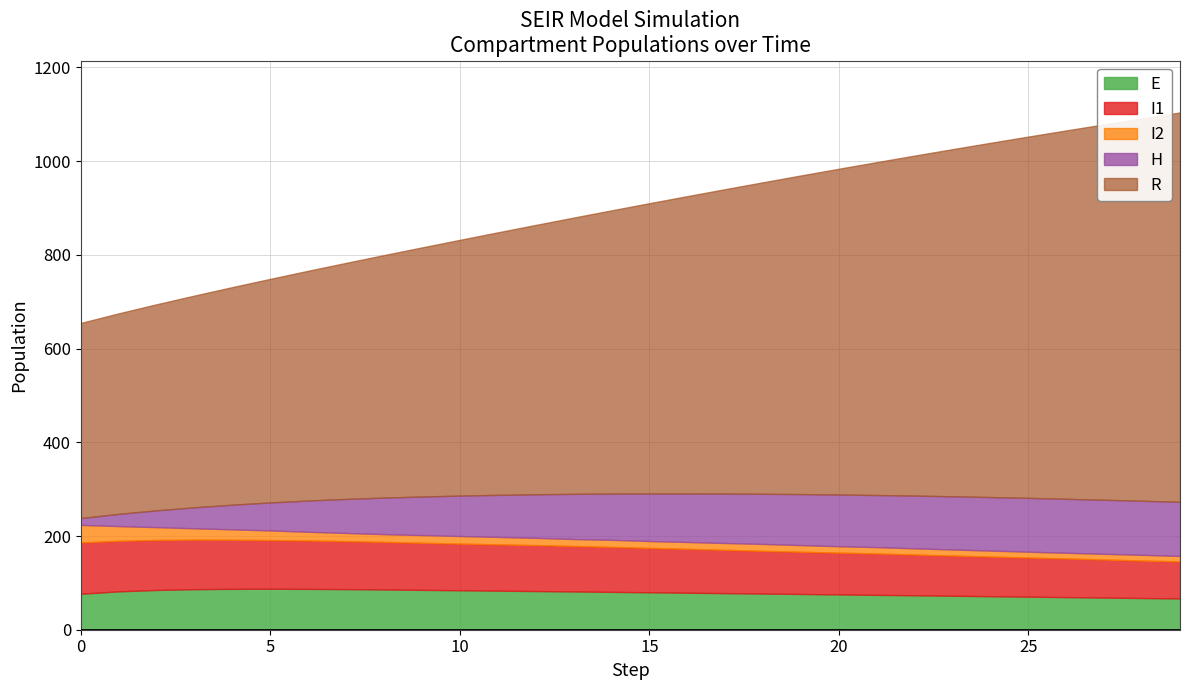

What is the maximum value for E?

87.4